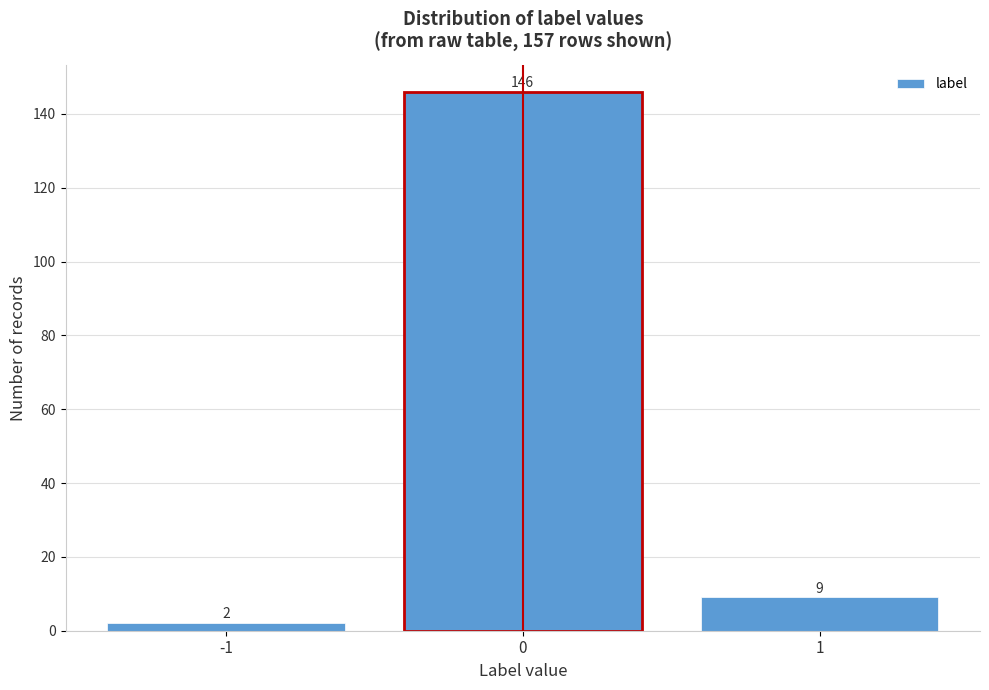

Reading left to right, what are all the values shown in this chart?

-1=2	0=146	1=9